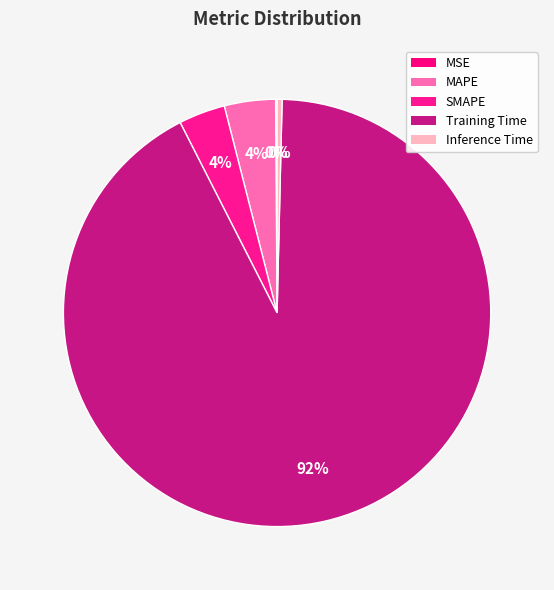

How many slices are in this pie chart?

5